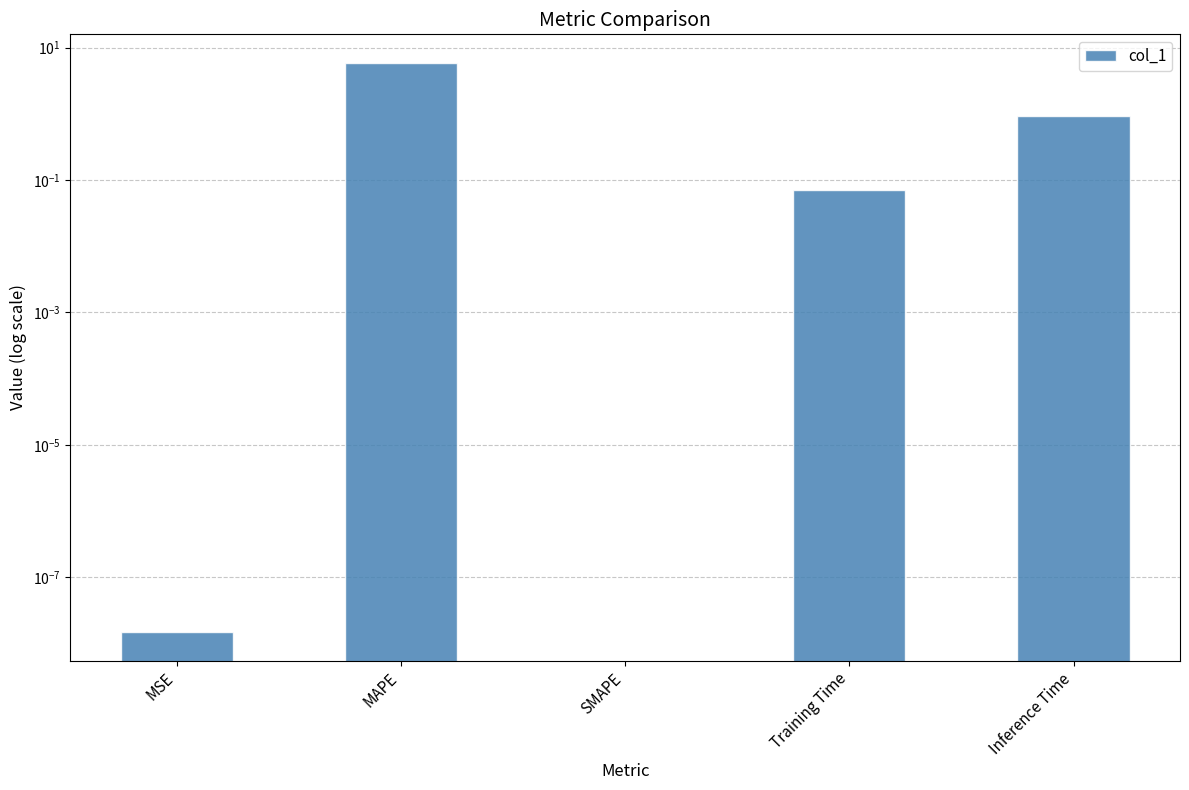

Count the number of values greater than 0.

4